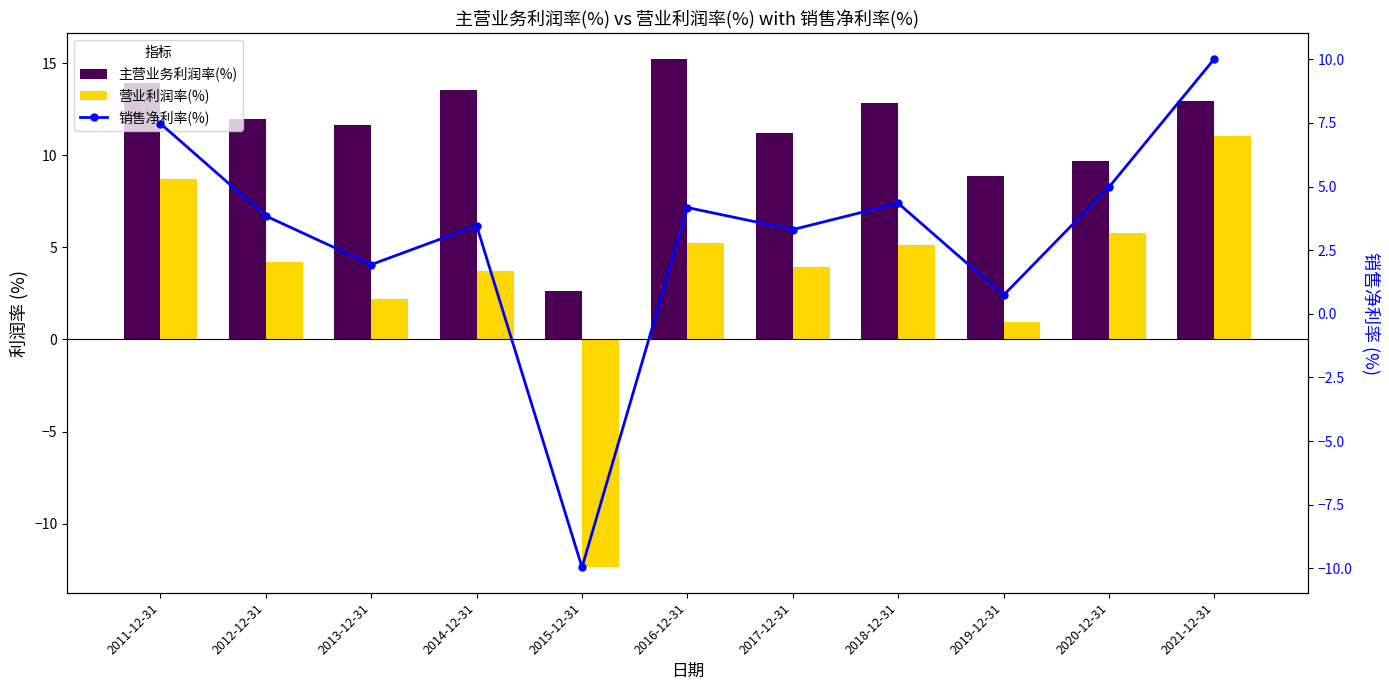

Reading right to left, transcribe all the data shown in this chart.

主营业务利润率(%): 12.9	9.7	8.9	12.8	11.2	15.2	2.6	13.6	11.6	12.0	14.0
营业利润率(%): 11.1	5.8	1.0	5.1	3.9	5.2	-12.4	3.7	2.2	4.2	8.7
销售净利率(%): 10.0	5.0	0.7	4.3	3.3	4.2	-10.0	3.5	1.9	3.8	7.5